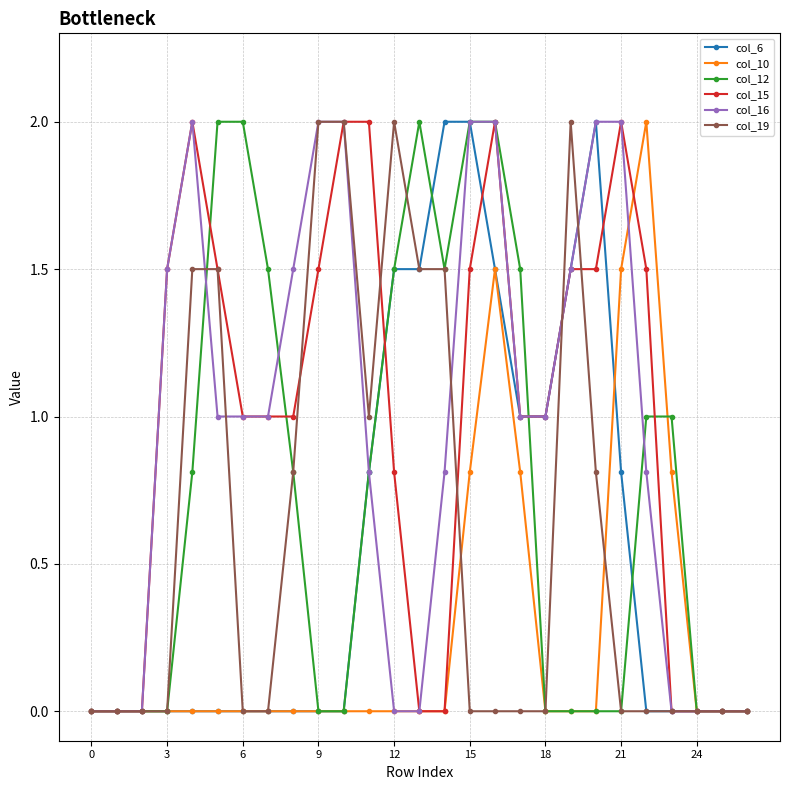

What is the difference between the maximum and second lowest values in the col_15 series?

2.0